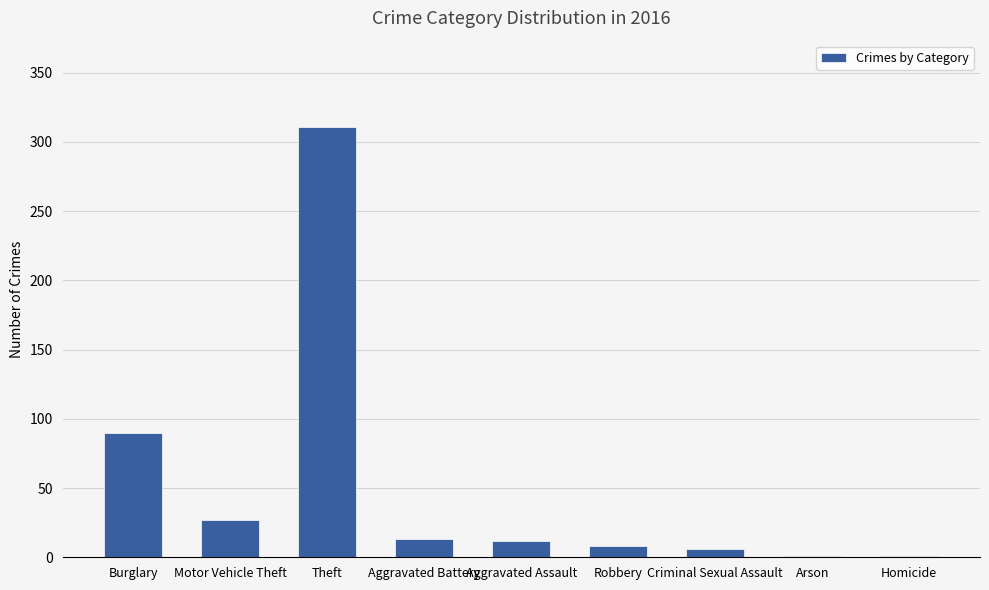

Between Criminal Sexual Assault and Aggravated Battery, which is larger?

Aggravated Battery